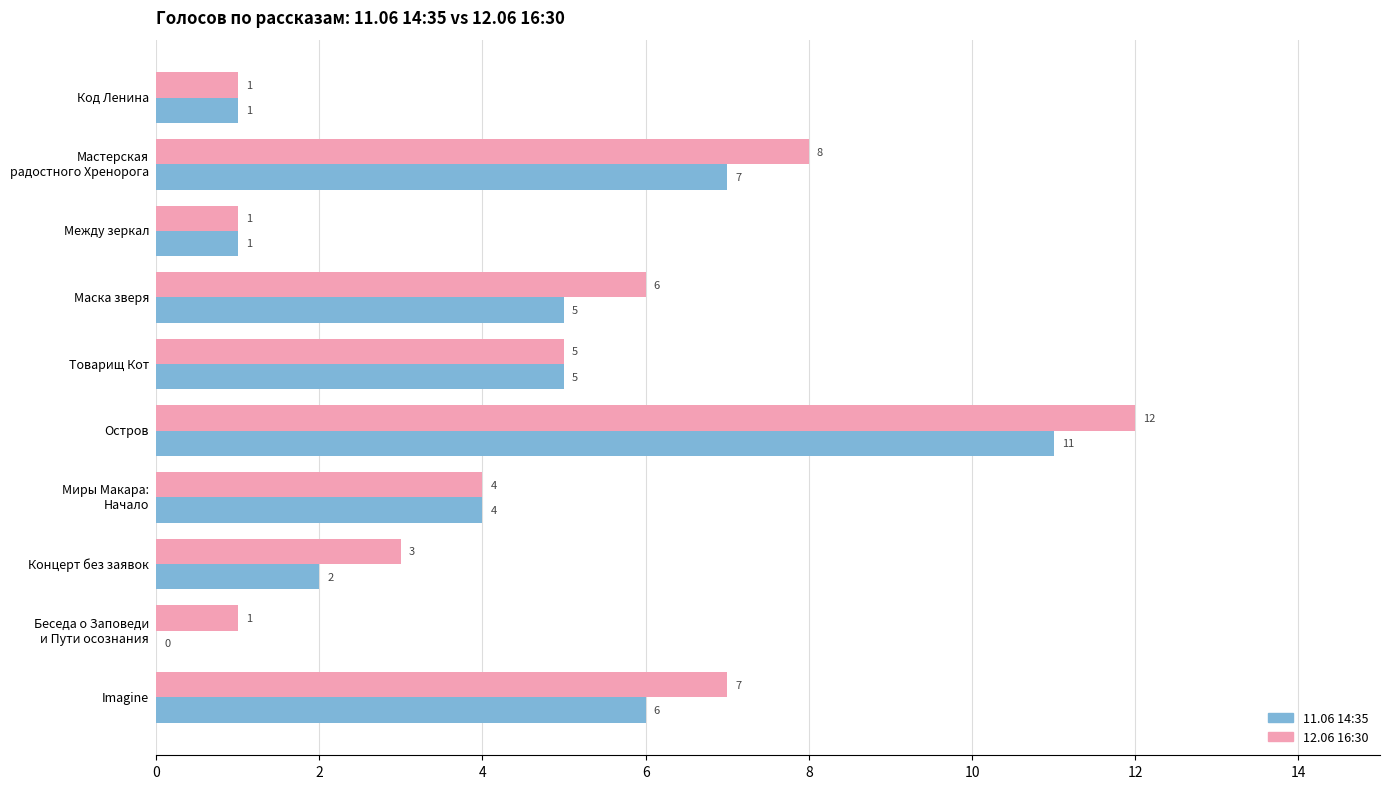

Which series changed the most between Код Ленина and Imagine?

12.06 16:30